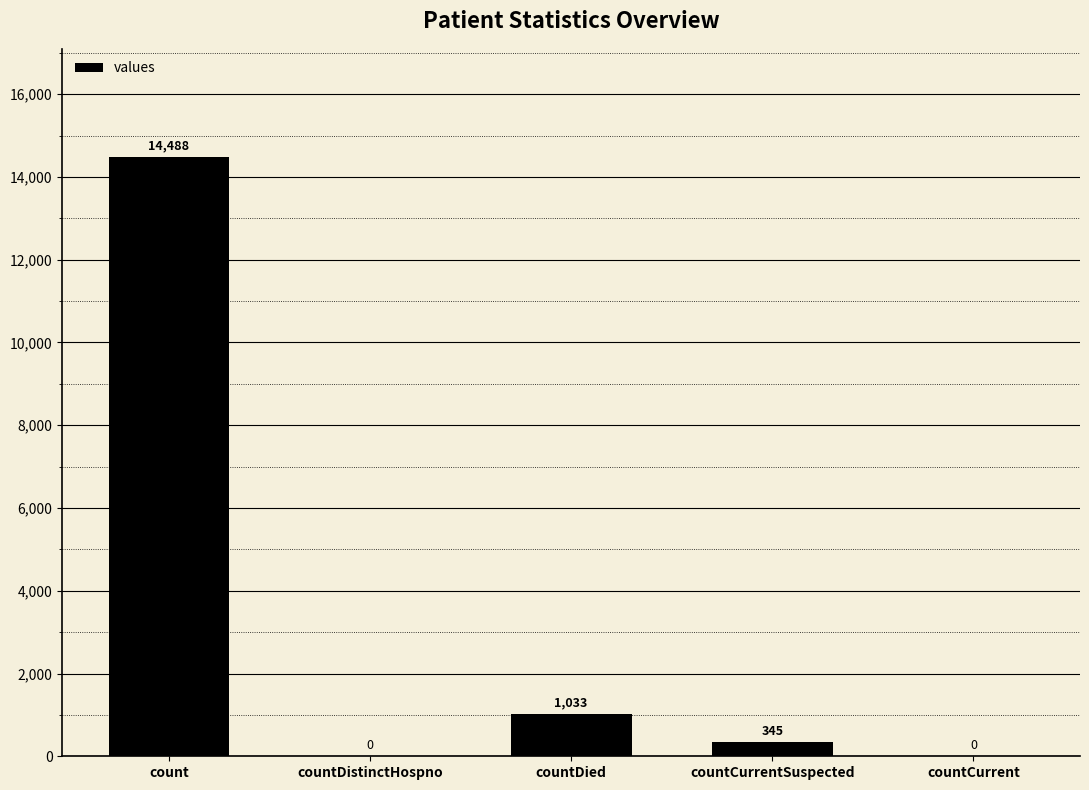

Approximately how many times larger is the value at countDied compared to countCurrentSuspected?

3.0